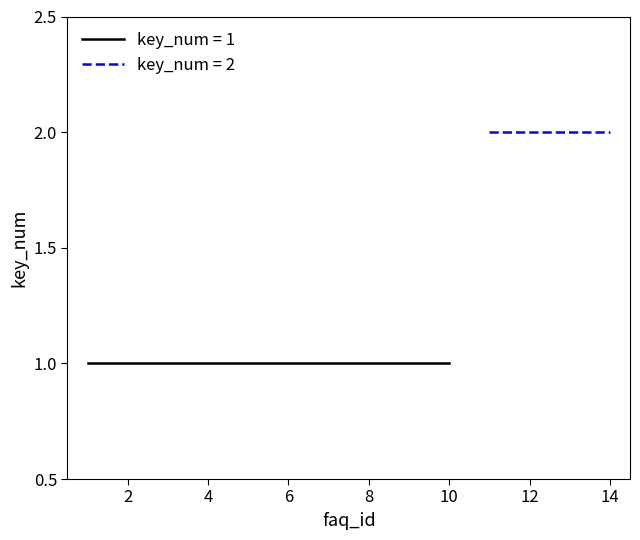

Reading right to left, transcribe all the data shown in this chart.

14=2	13=2	12=2	11=2	10=1	9=1	8=1	7=1	6=1	5=1	4=1	3=1	2=1	1=1